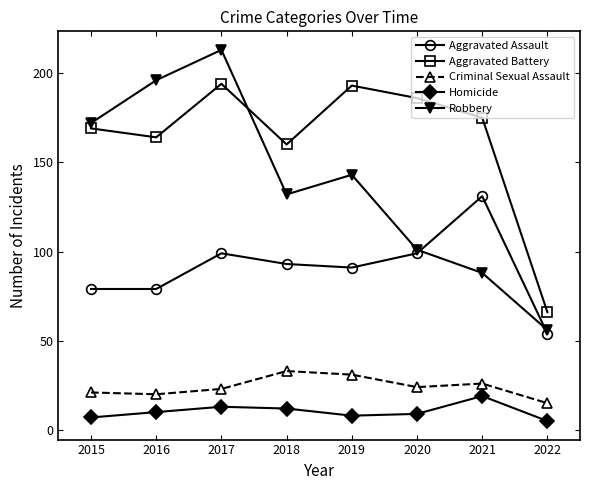

What is the spread (max minus min) of values at 2022?

61